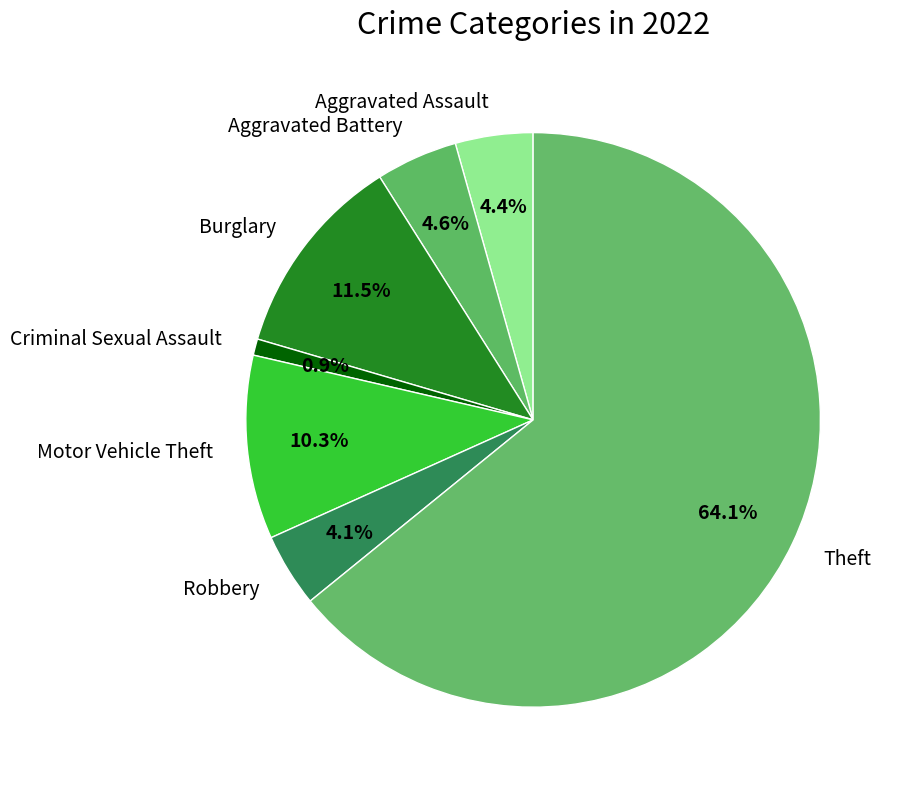

Which category has the smallest portion of the pie?

Criminal Sexual Assault